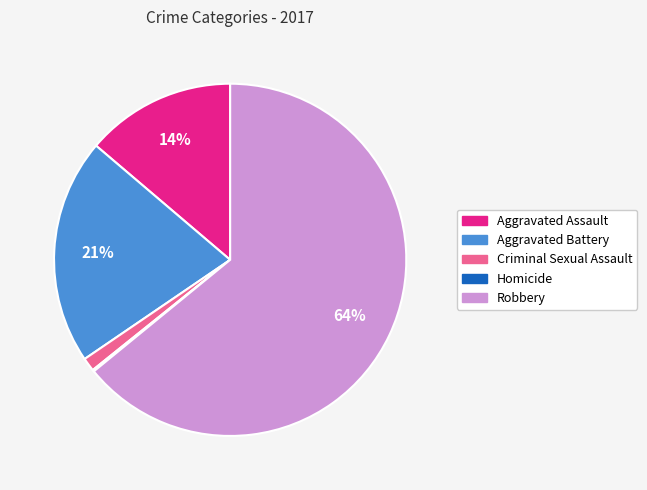

Which category has the biggest portion of the pie?

Robbery